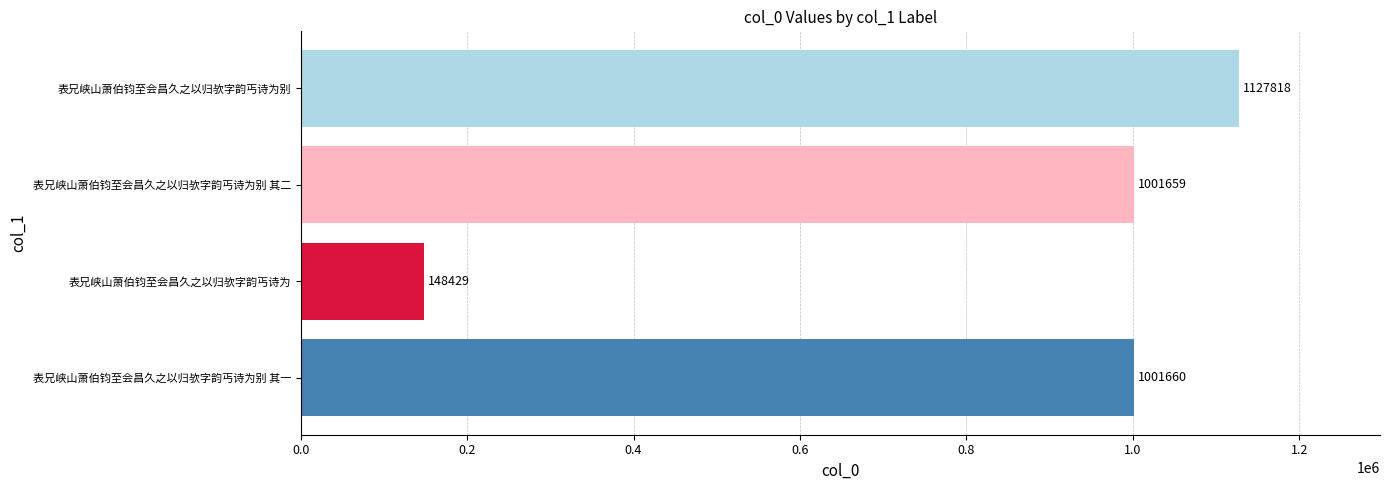

Does the chart contain any negative values?

No